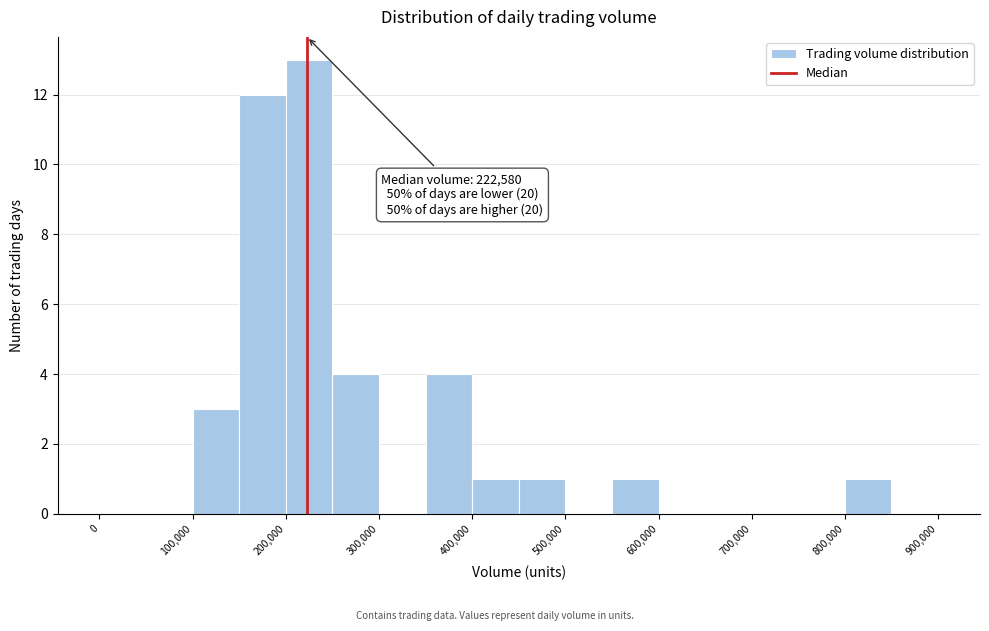

Over which range of the x-axis is the bar tallest?

200000 to 250000